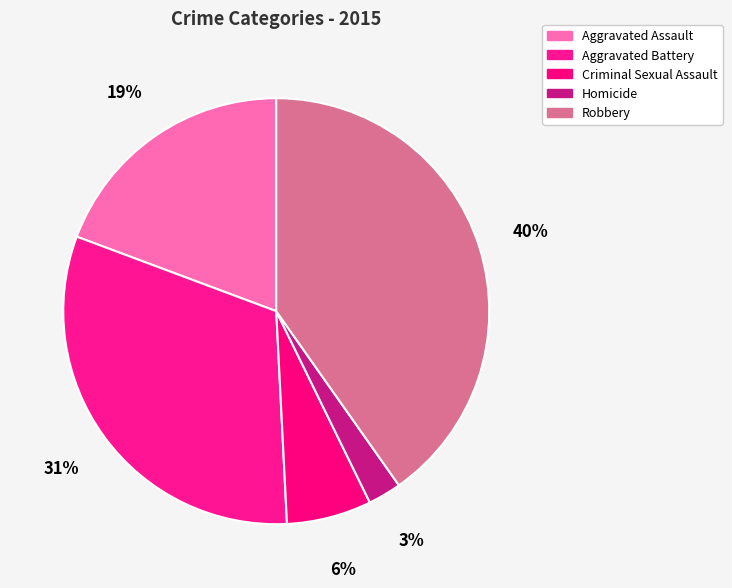

Is Robbery the majority of the pie?

No